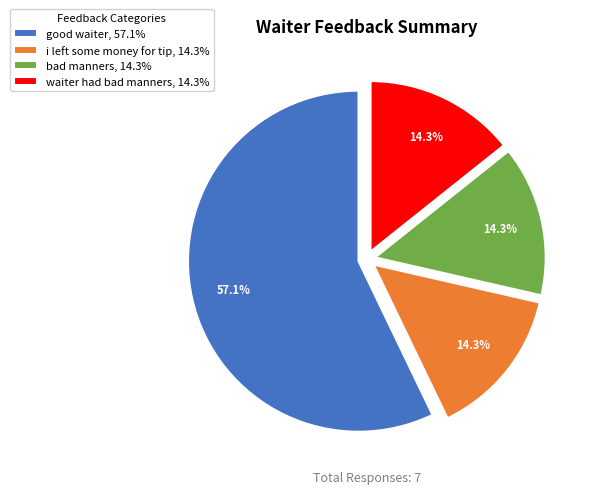

Between good waiter, 57.1% and waiter had bad manners, 14.3%, which is larger?

good waiter, 57.1%